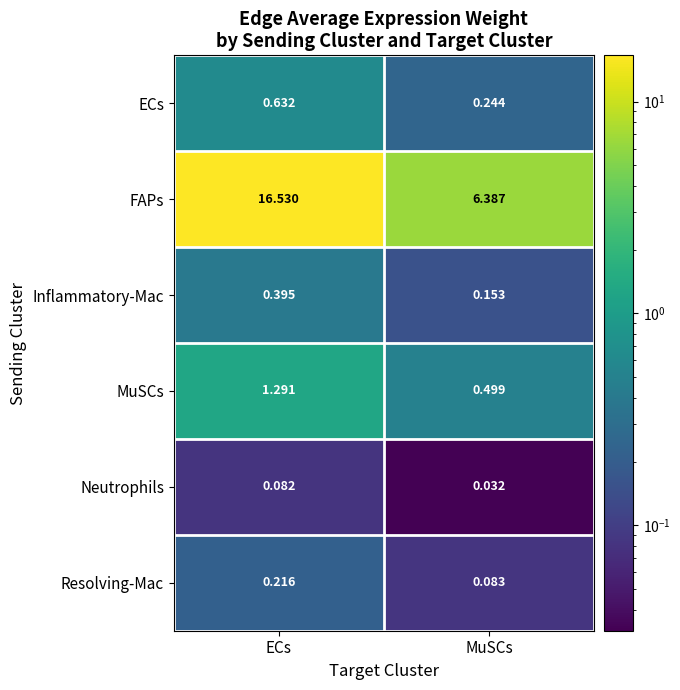

At which category is the sum across all series the highest?

ECs